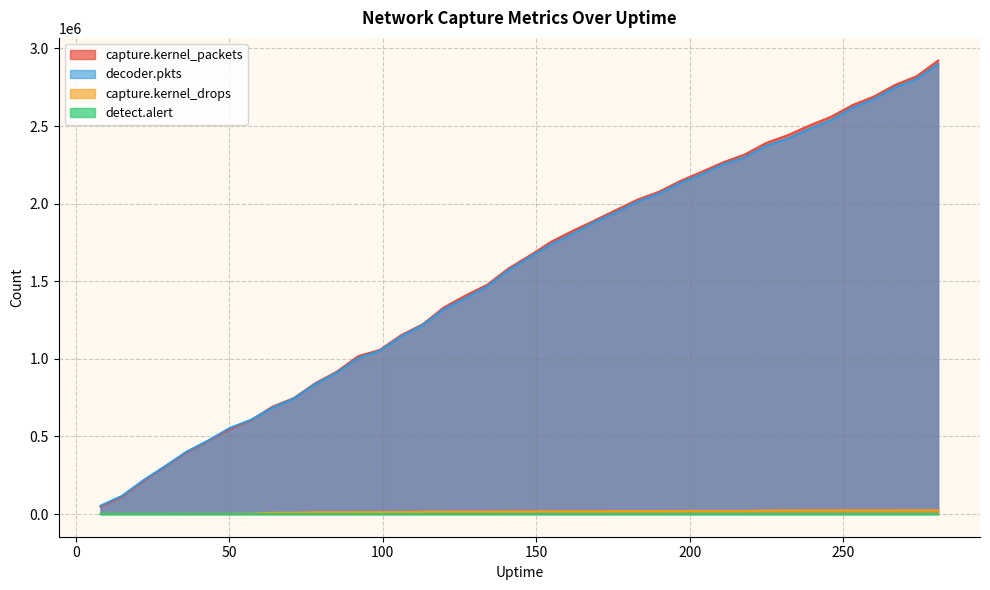

True or false: decoder.pkts has a value of 1657006 at 148.

True